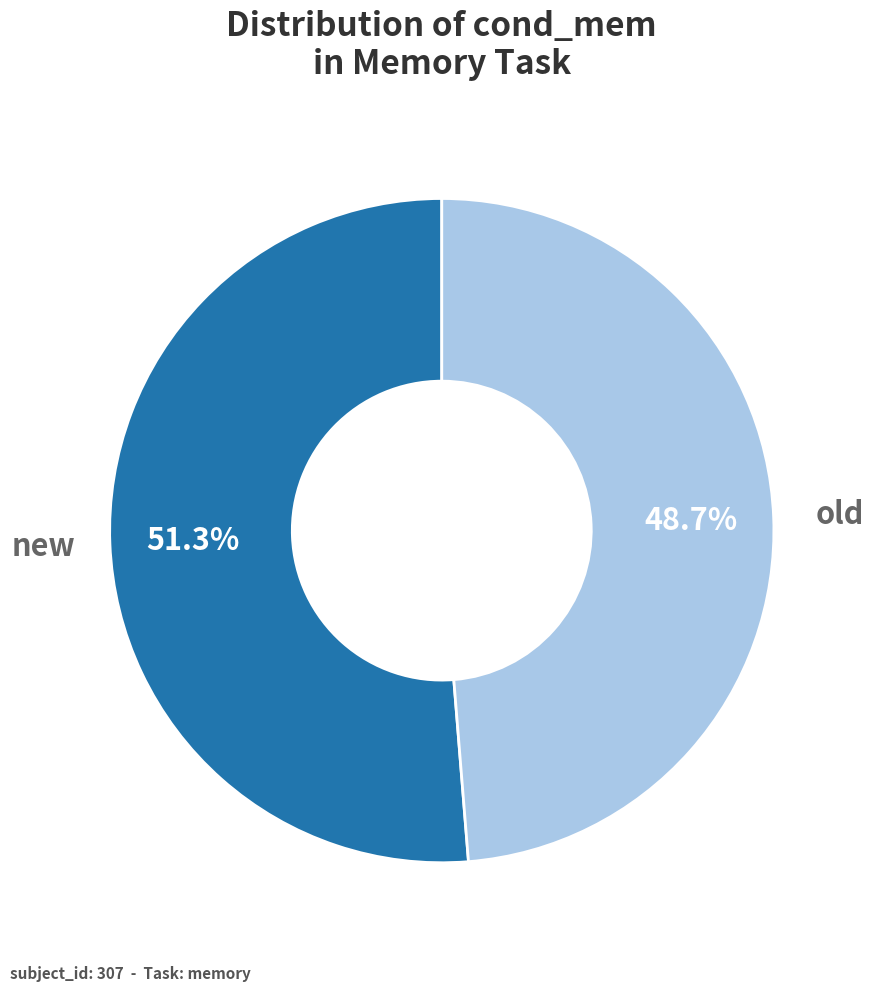

Does old represent more than half of the total?

No